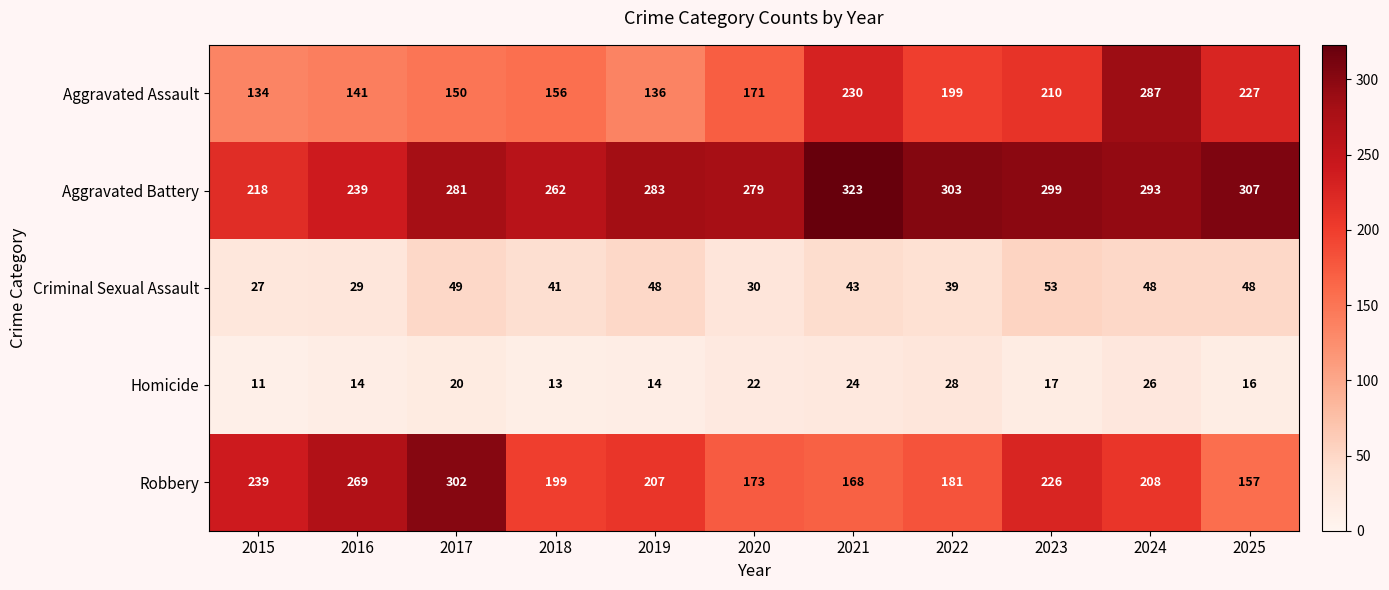

The value of Aggravated Assault at 2020 is 171. True or false?

True